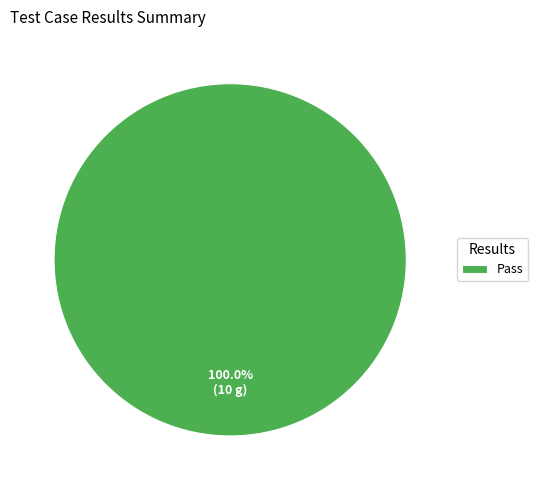

To the nearest percent, what percentage of the pie is Pass?

100%